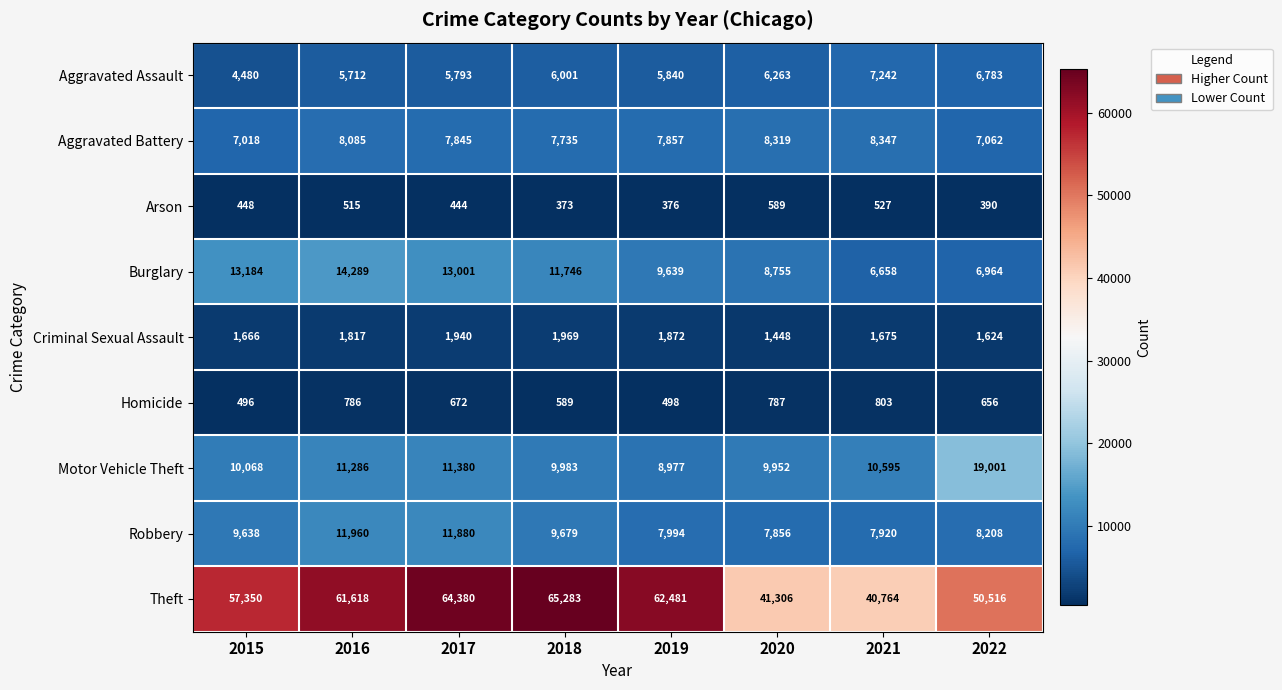

At which category does the chart reach its minimum across all series?

2018